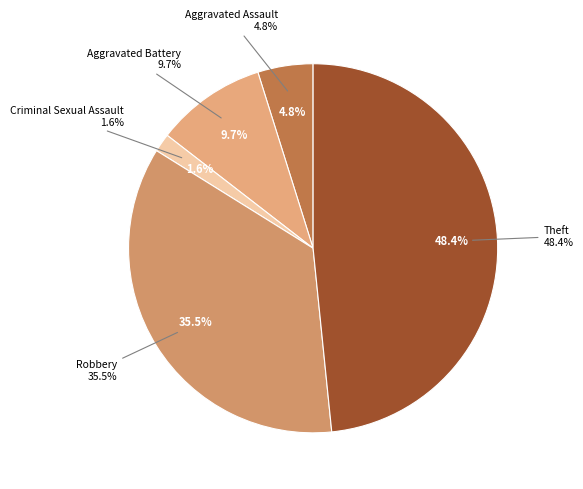

Count the number of slices in the pie.

5